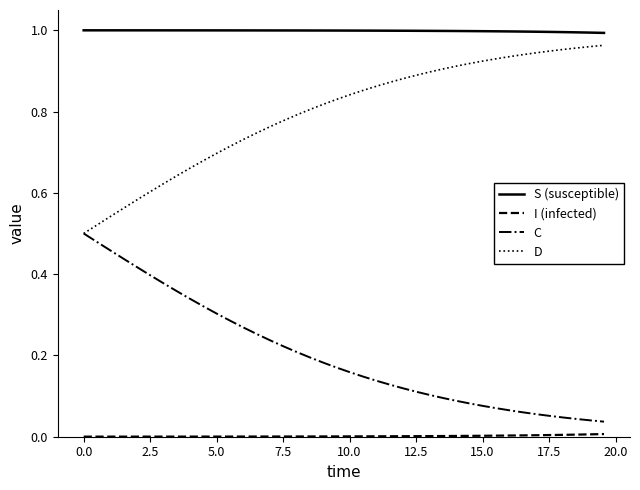

True or false: C and S (susceptible) cross at least once.

False